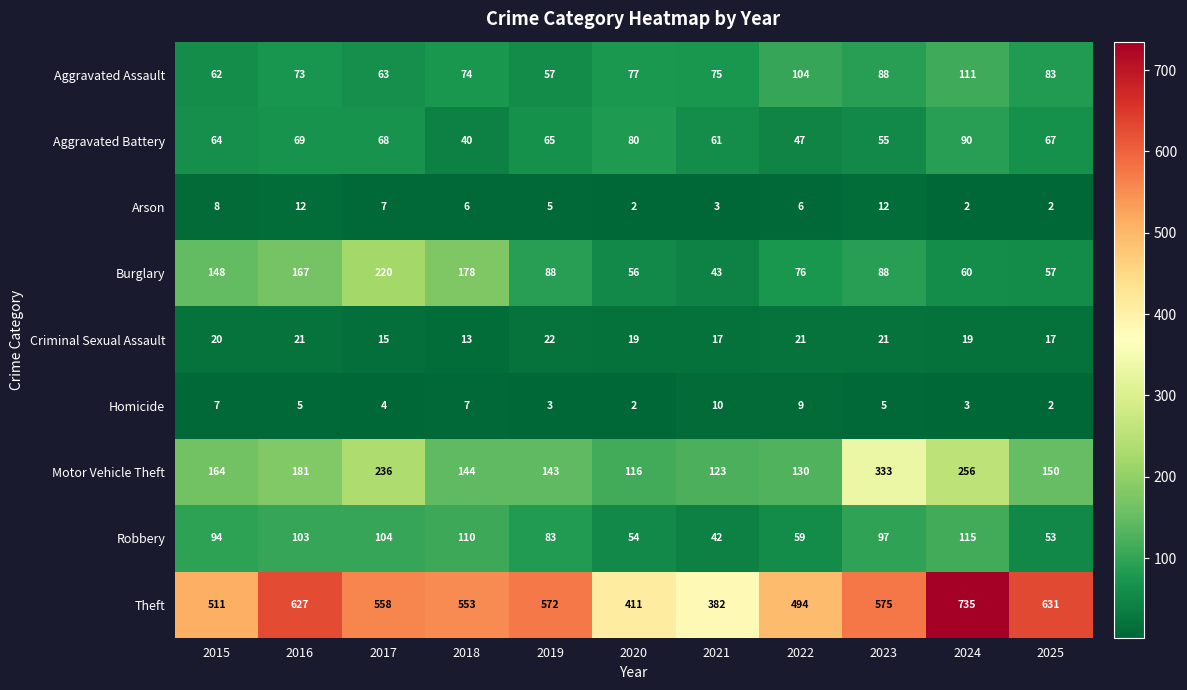

What is the greatest value displayed?

735